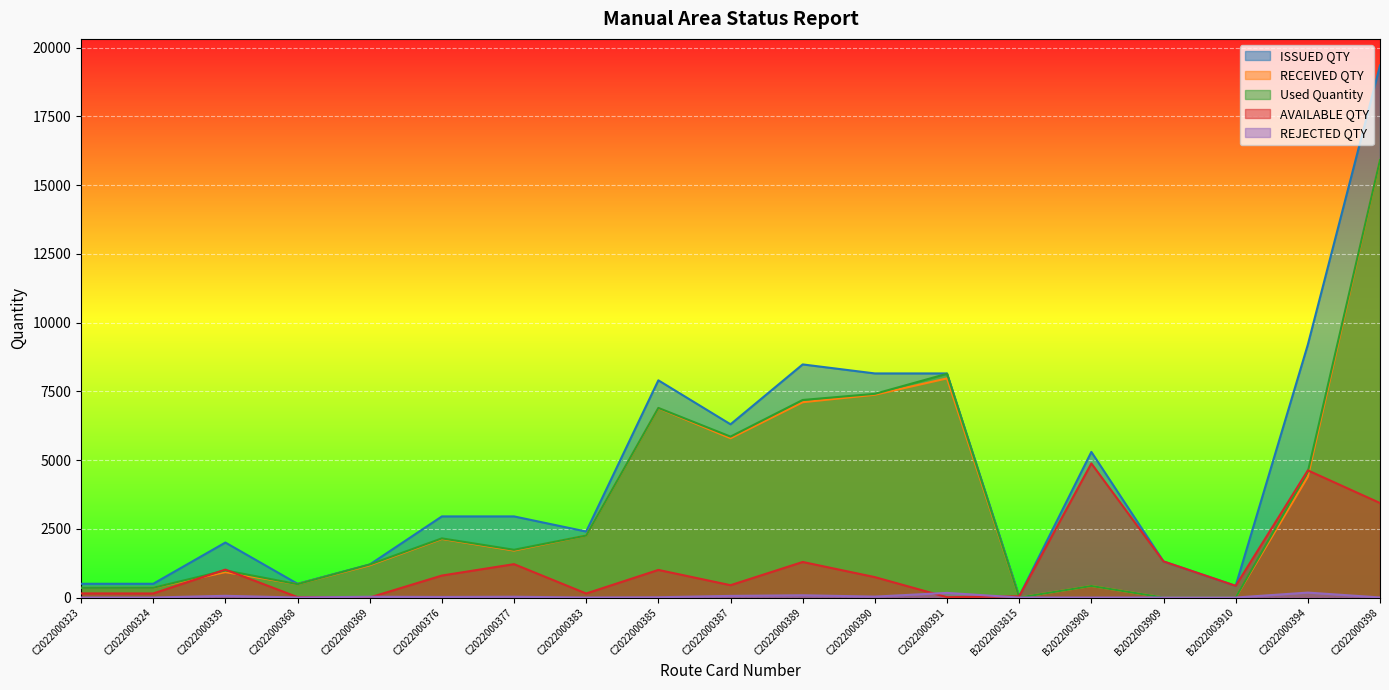

What is the highest value of the REJECTED QTY series?

179